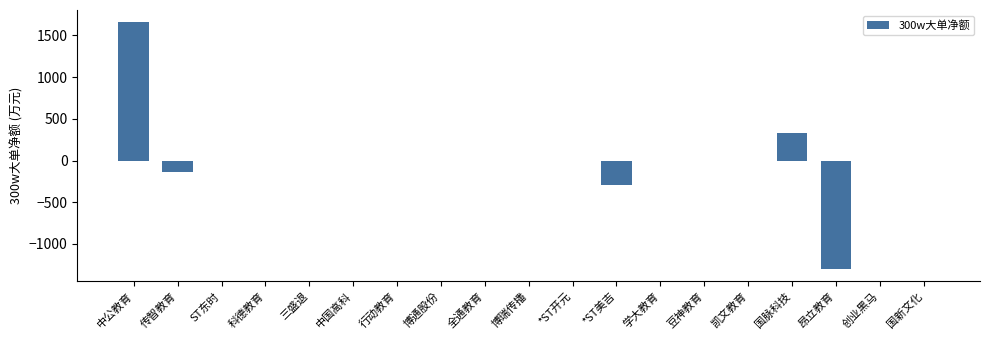

What is the maximum value shown in the chart?

1658.0